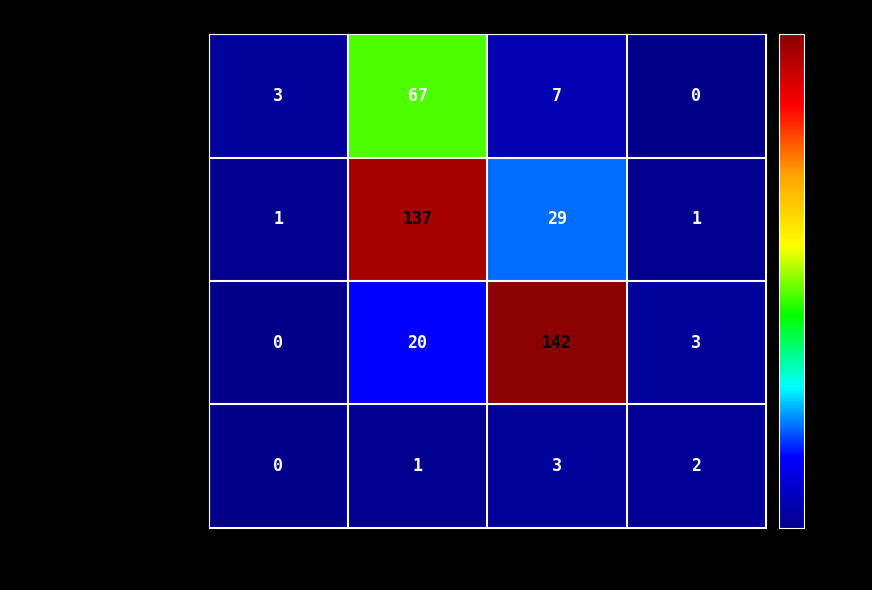

How many series are shown in this chart?

4